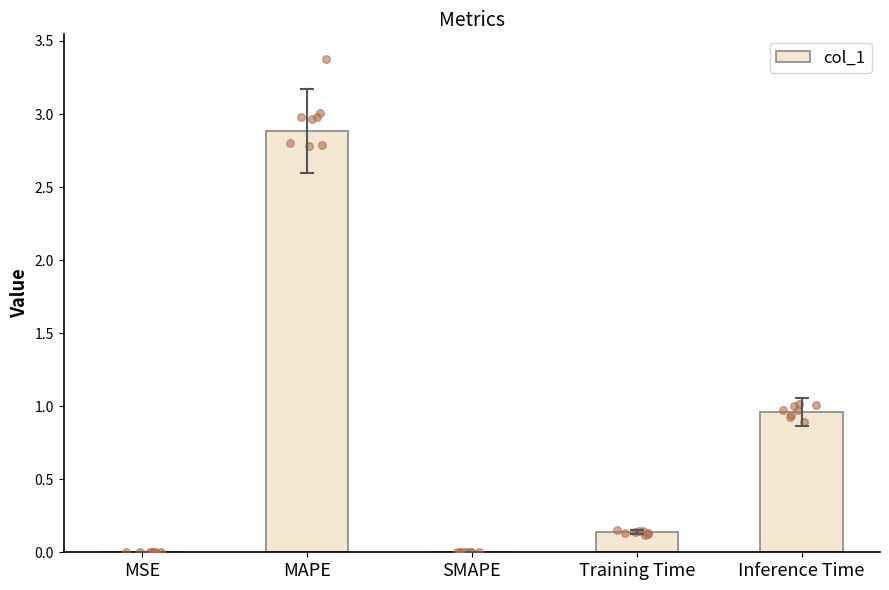

What is the change in value from MSE to Training Time?

+0.1